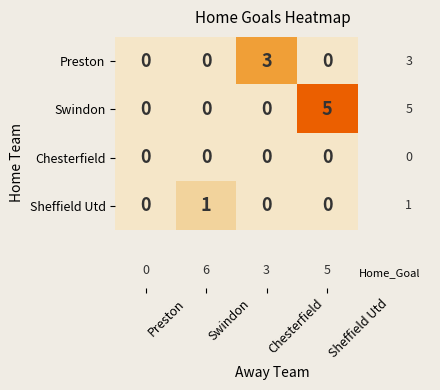

What is the greatest value displayed?

5